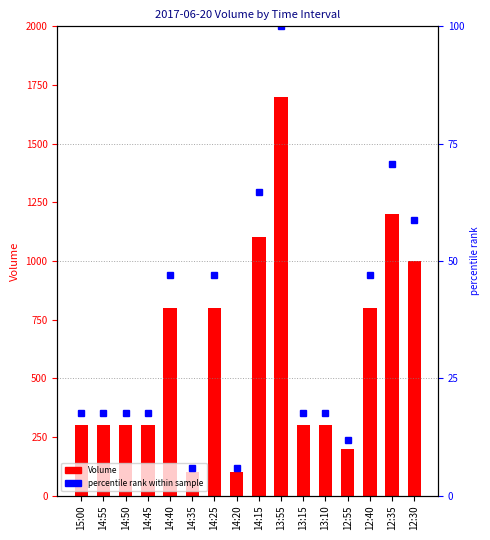

How many data points in Volume are above 300?

7